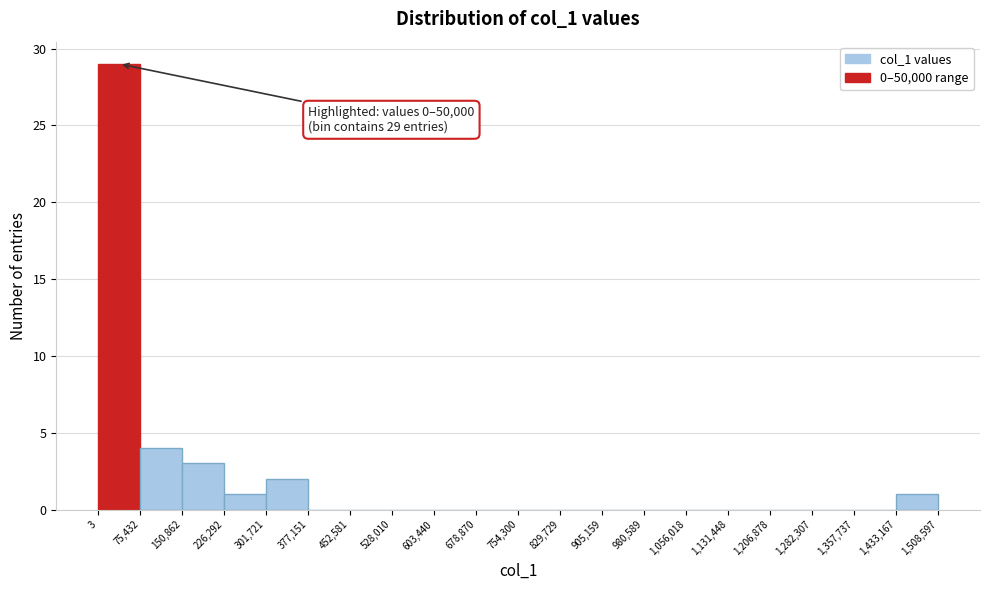

Which range on the x-axis has the tallest bar?

3 to 75,432